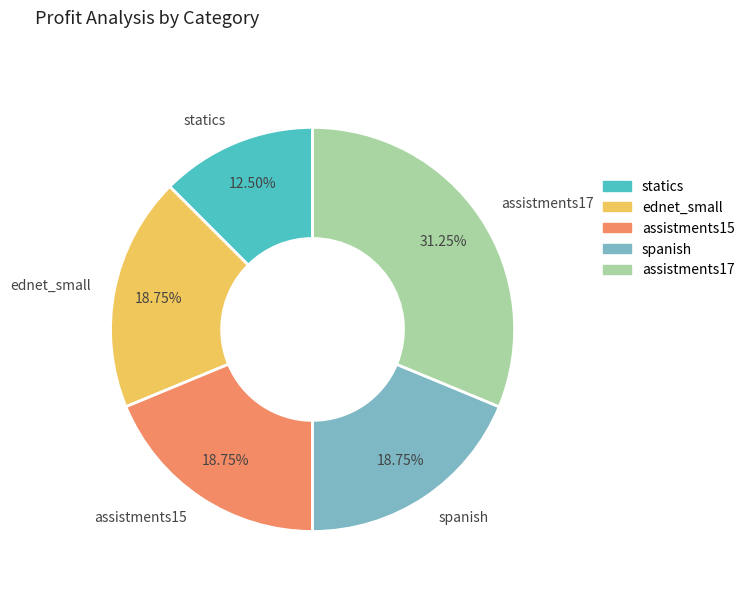

Do spanish and assistments15 together represent more than half of the pie?

No